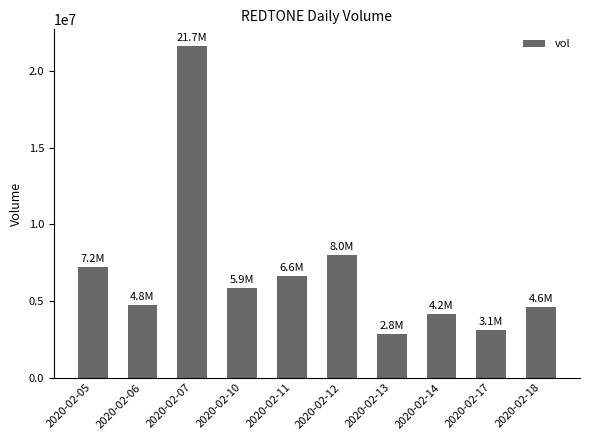

What is the average value?

6886300